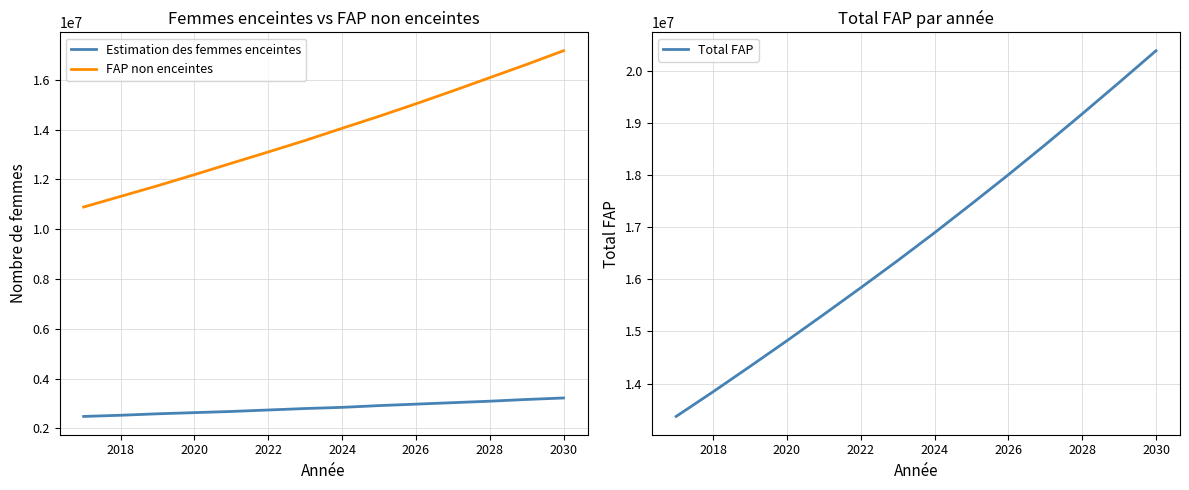

What are all the series names shown in the legend?

Estimation des femmes enceintes, FAP non enceintes, Total FAP